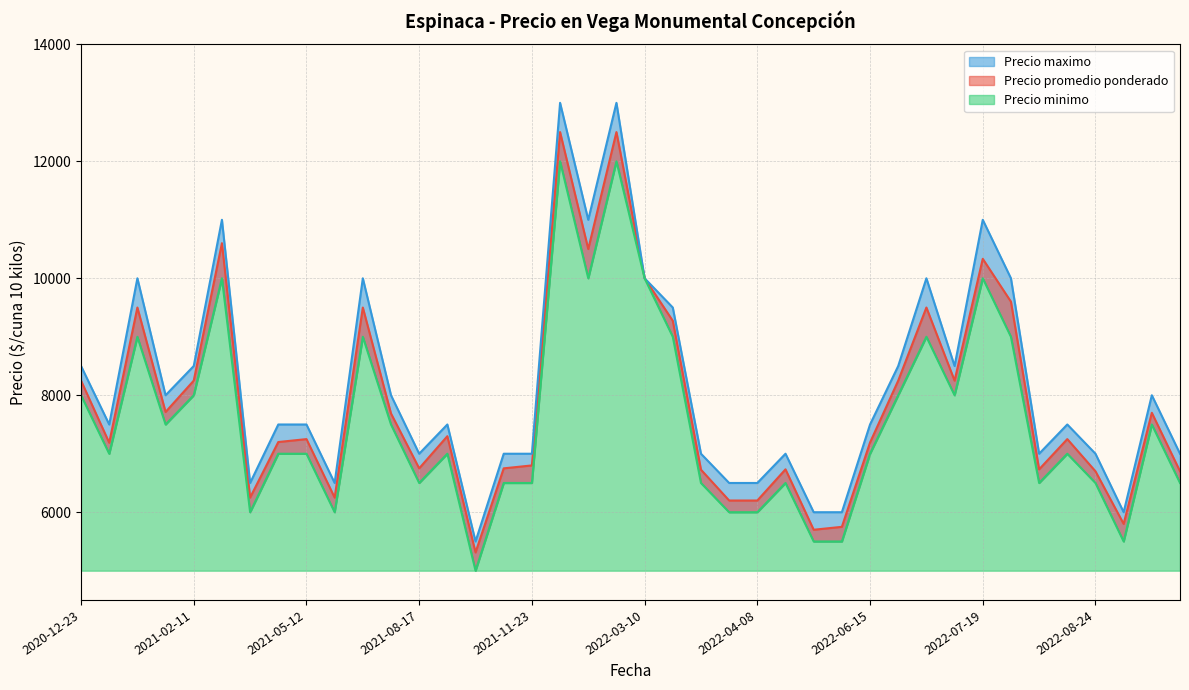

What is the approximate value of Precio promedio ponderado at 2022-03-31, to the nearest 50?

6200